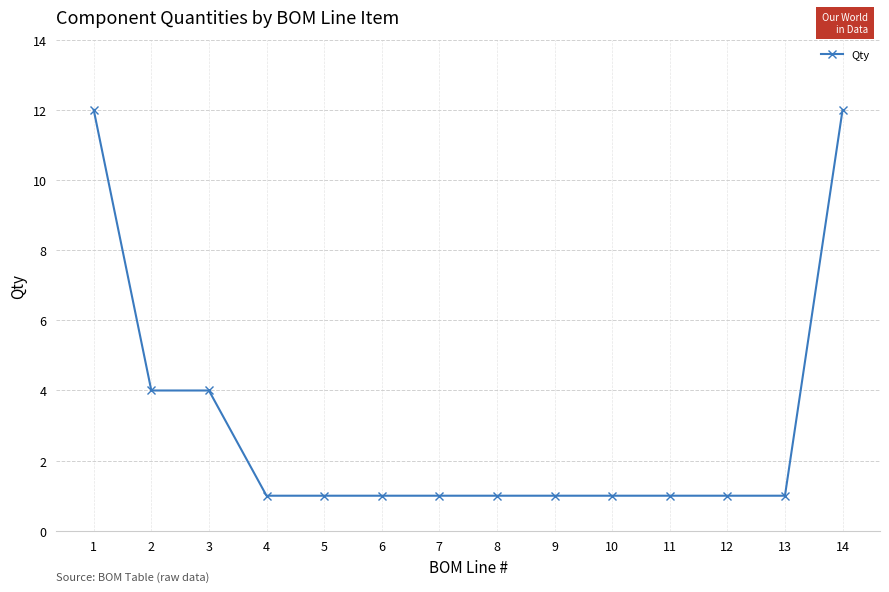

What is the ratio of the value at 1 to the value at 6?

12.0